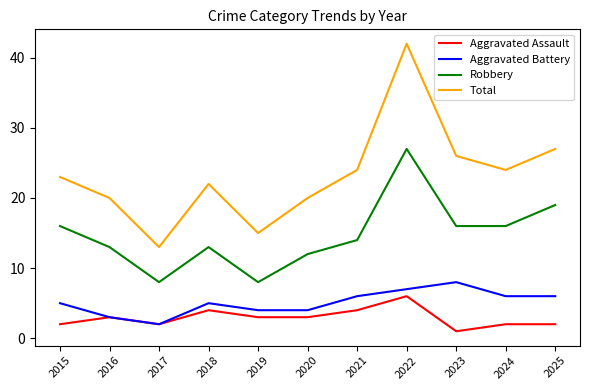

How many interior local peaks does the Robbery series have?

2